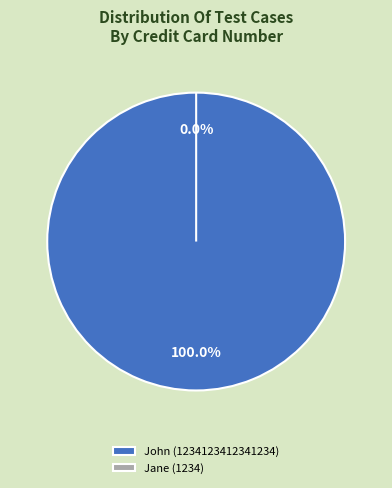

Which category accounts for the majority?

John